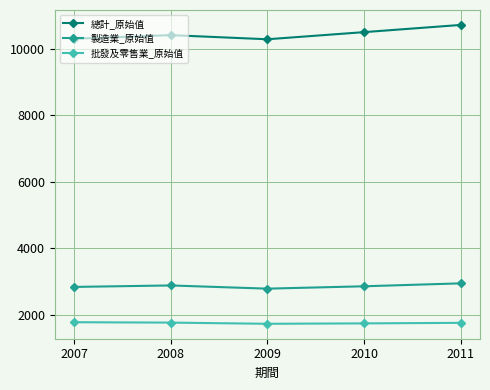

Where does the 批發及零售業_原始值 series first go above 1763?

2007